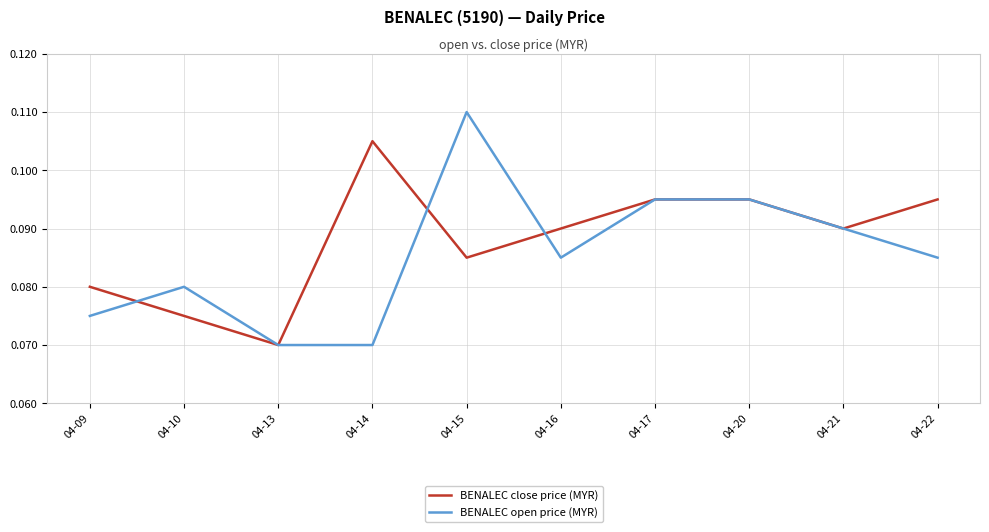

At which label is BENALEC close price (MYR) closest to 0?

04-13